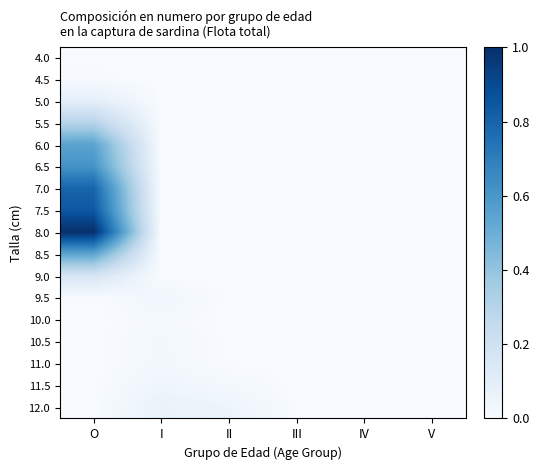

Which series changed the most between III and IV?

4.0